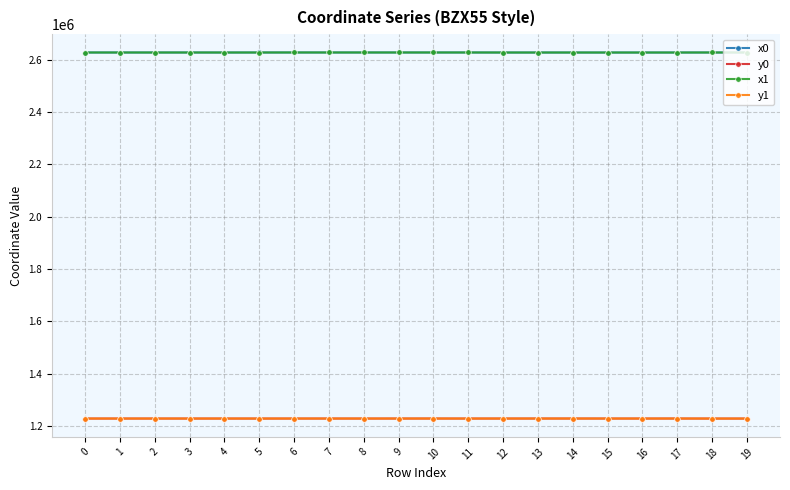

Does the chart have visible grid lines?

Yes